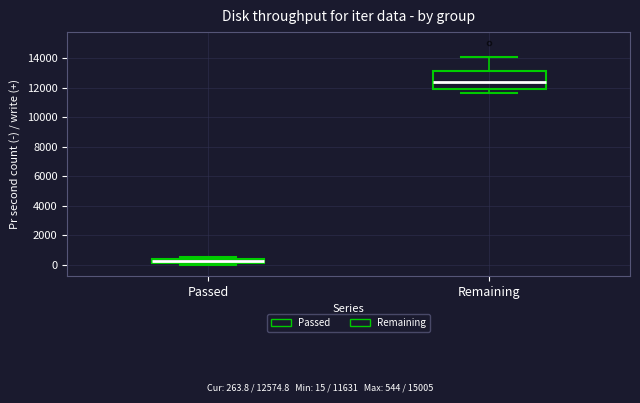

Where is the lower edge of the box for Remaining on the y-axis? The values are not printed on the chart, so give them approximately, as read against the axis.

12000